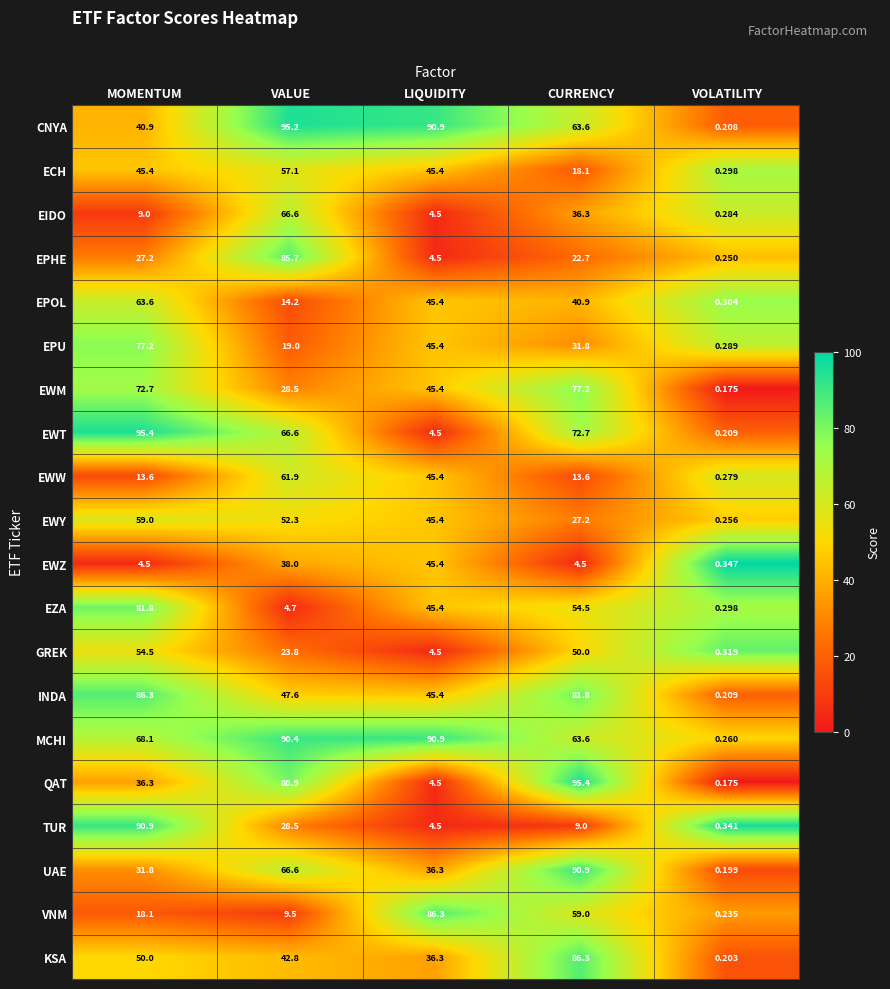

Count the number of categories in the chart.

5